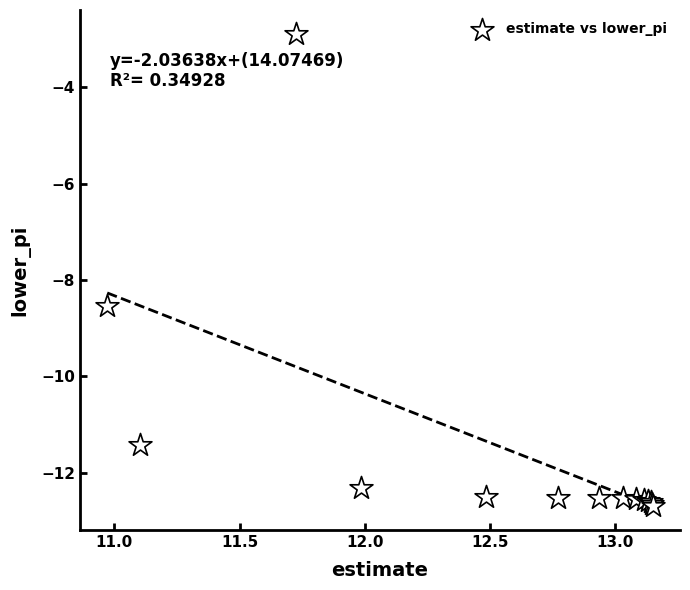

What Y value in the scatter plot is closest to -7?

-8.5